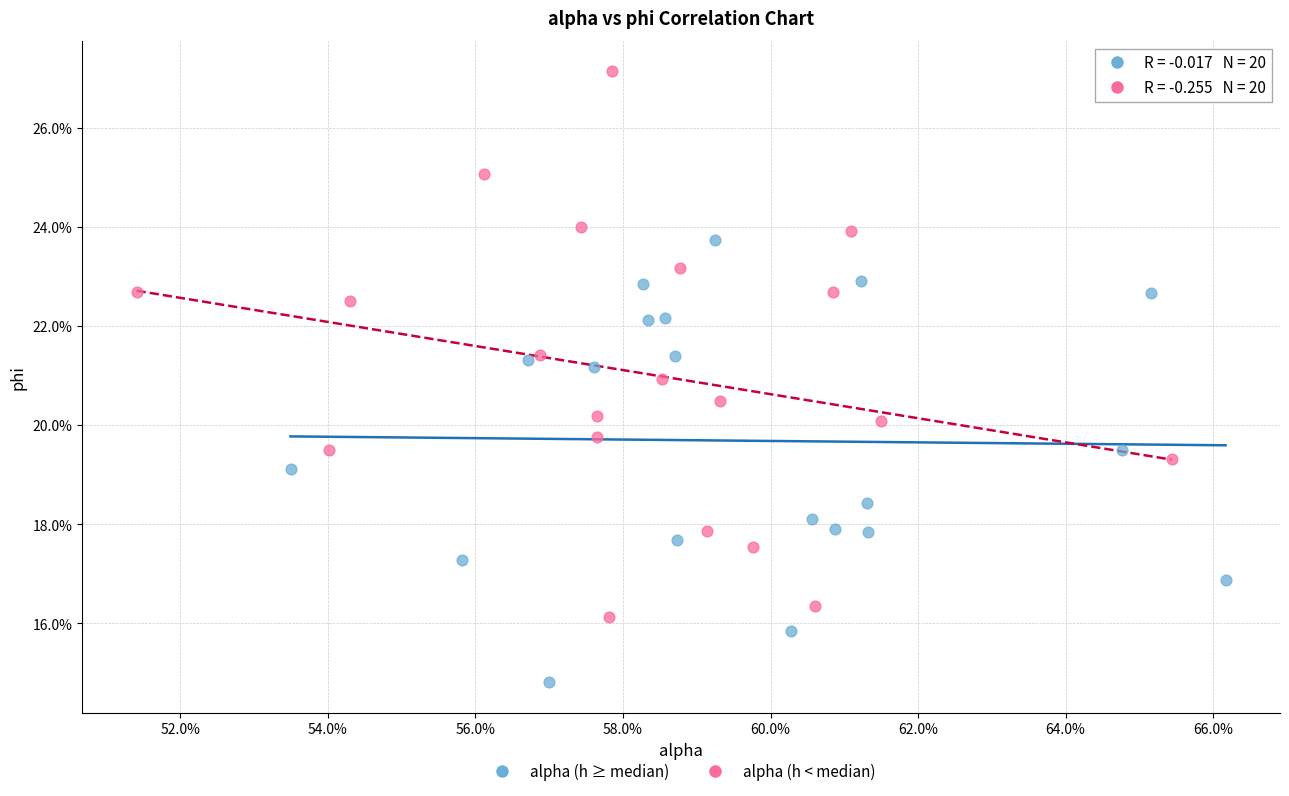

What are all the series names shown in the legend?

alpha (h ≥ median), alpha (h < median)